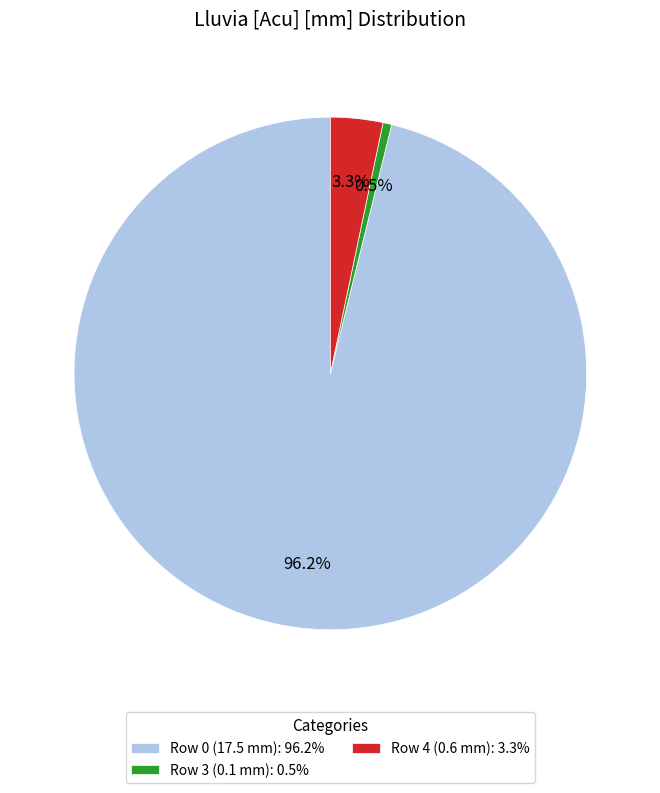

Which slice represents more than half of the pie?

Row 0 (17.5 mm)